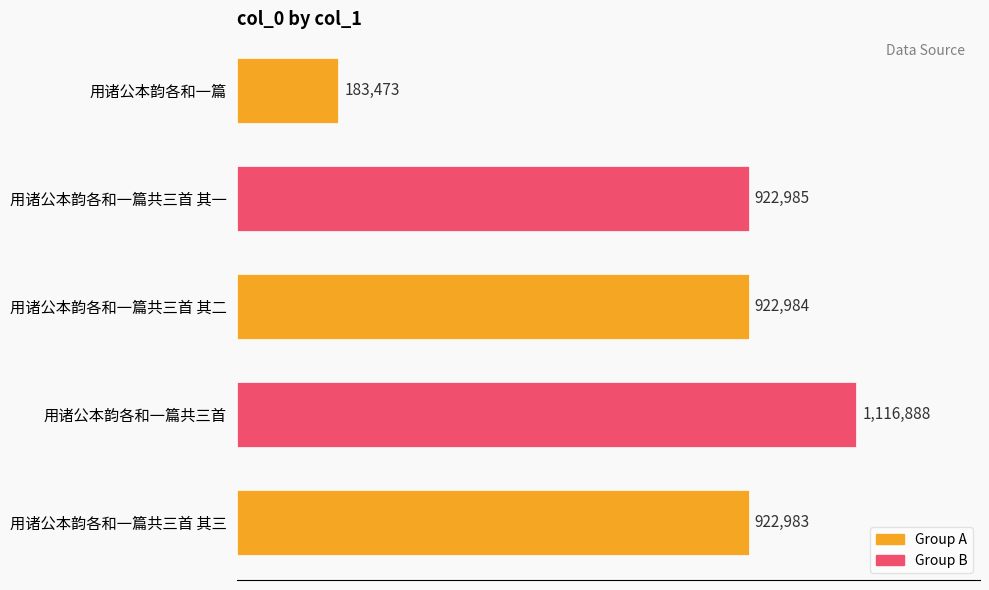

Are the bars horizontal?

Yes